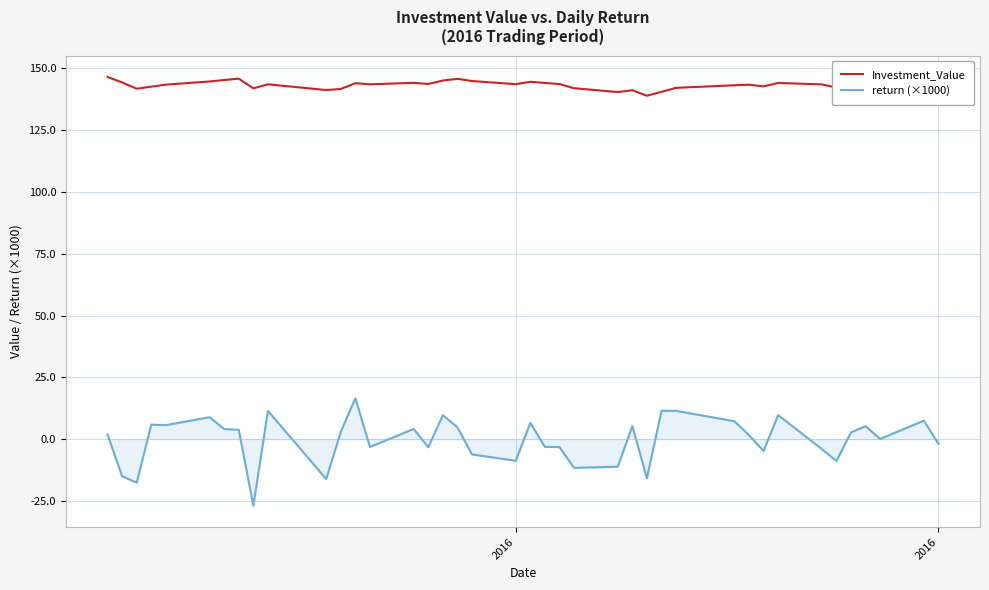

True or false: Investment_Value and return (×1000) intersect in this chart.

False